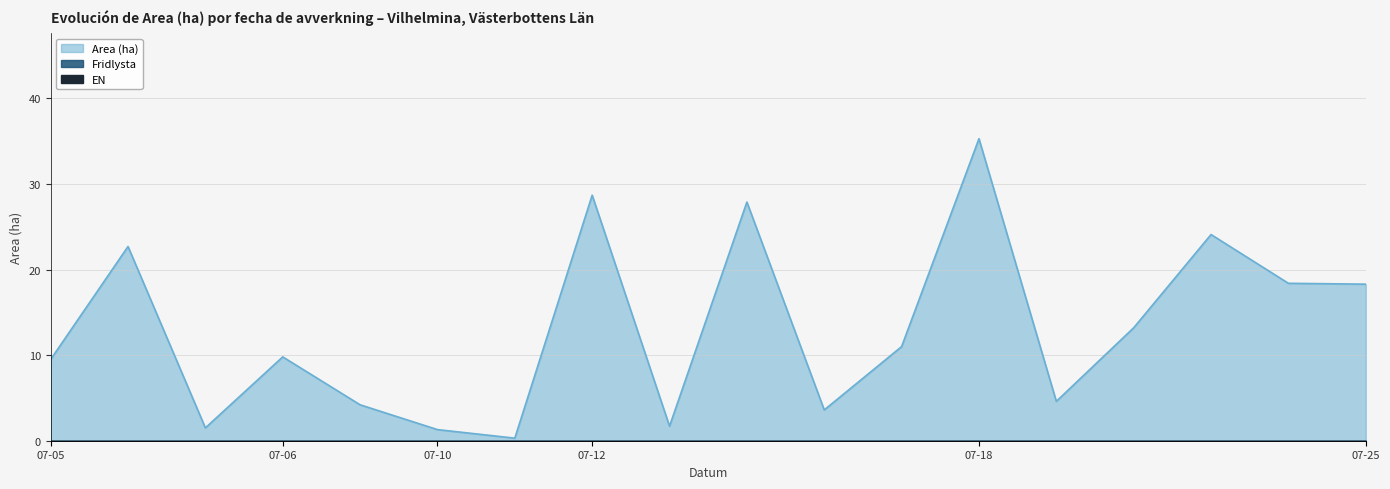

True or false: Fridlysta and Signalarter cross at least once.

False